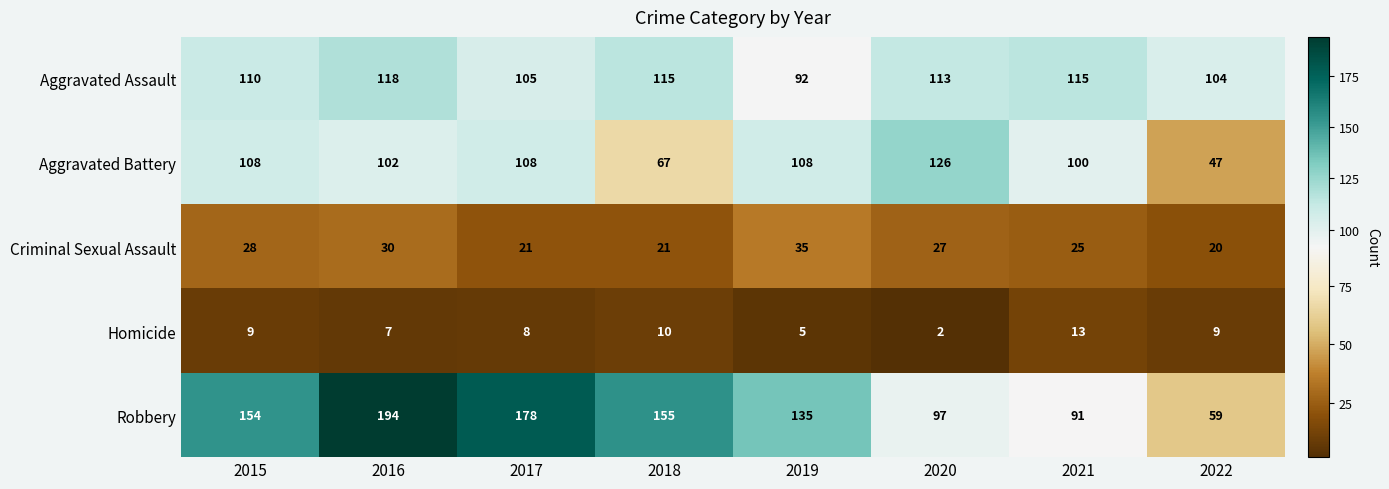

Count the number of data series in this chart.

5